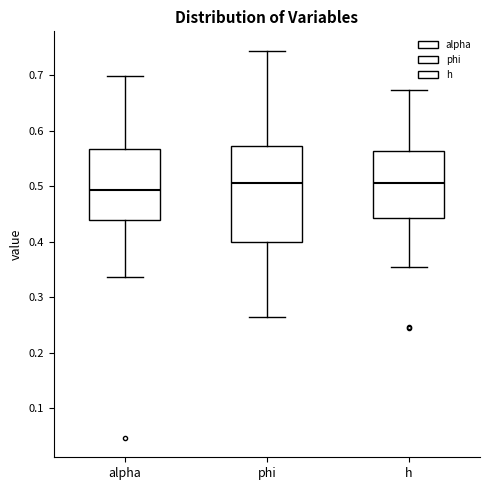

Which box is the tallest, from its lower edge to its upper edge?

phi